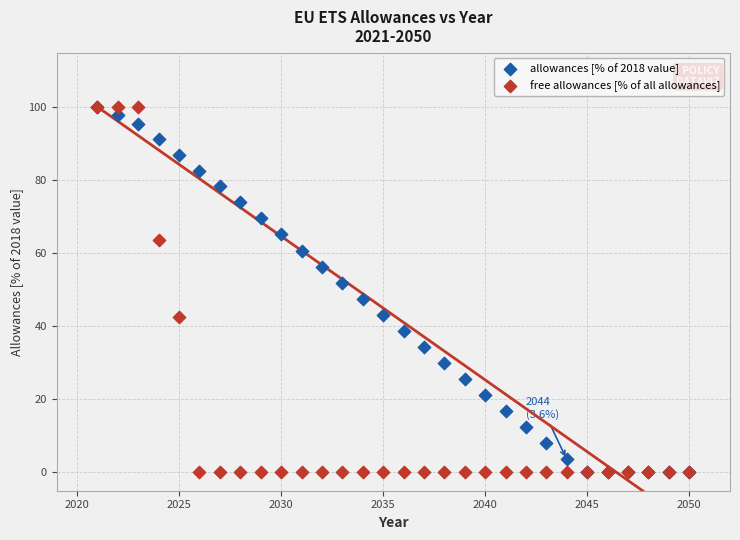

What are all the series names shown in the legend?

allowances [% of 2018 value], free allowances [% of all allowances]